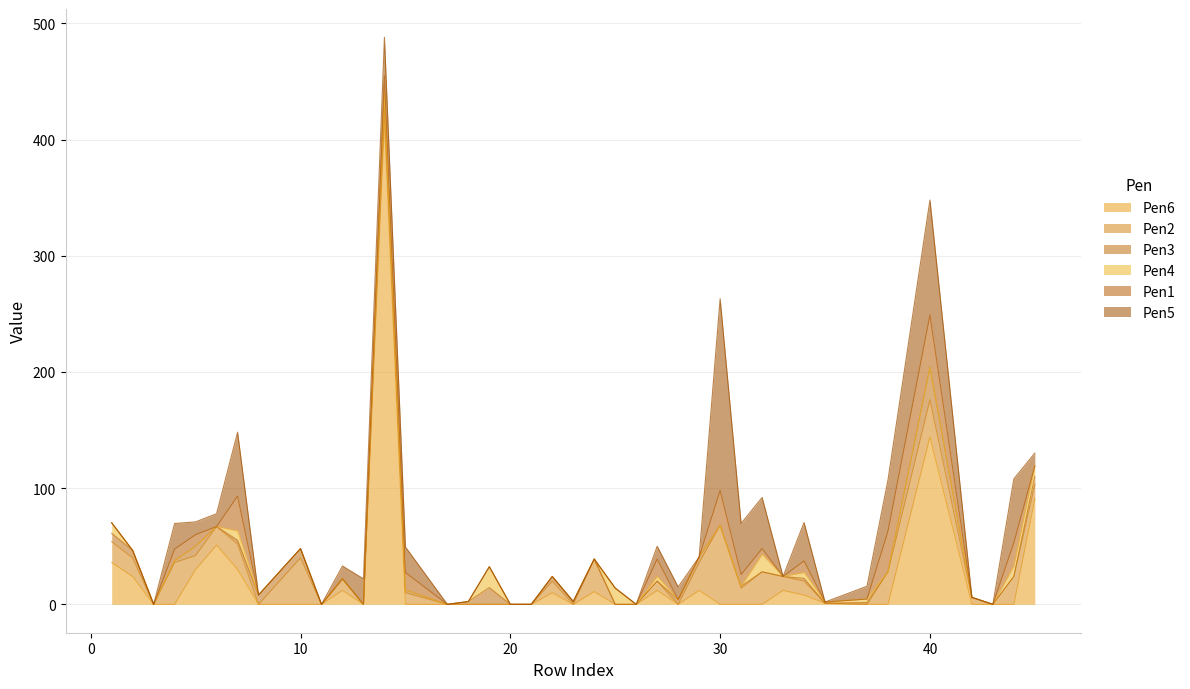

How many data points in Pen3 are less than 1?

20